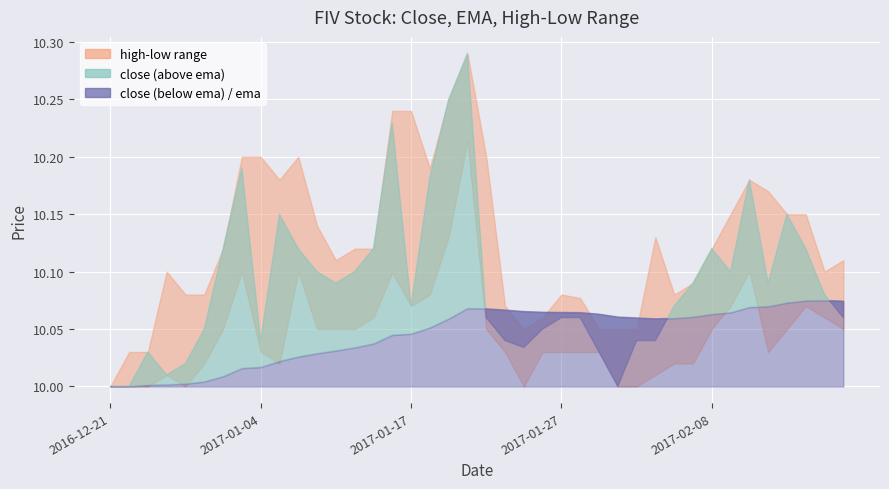

What is the minimum value shown in the chart?

10.0